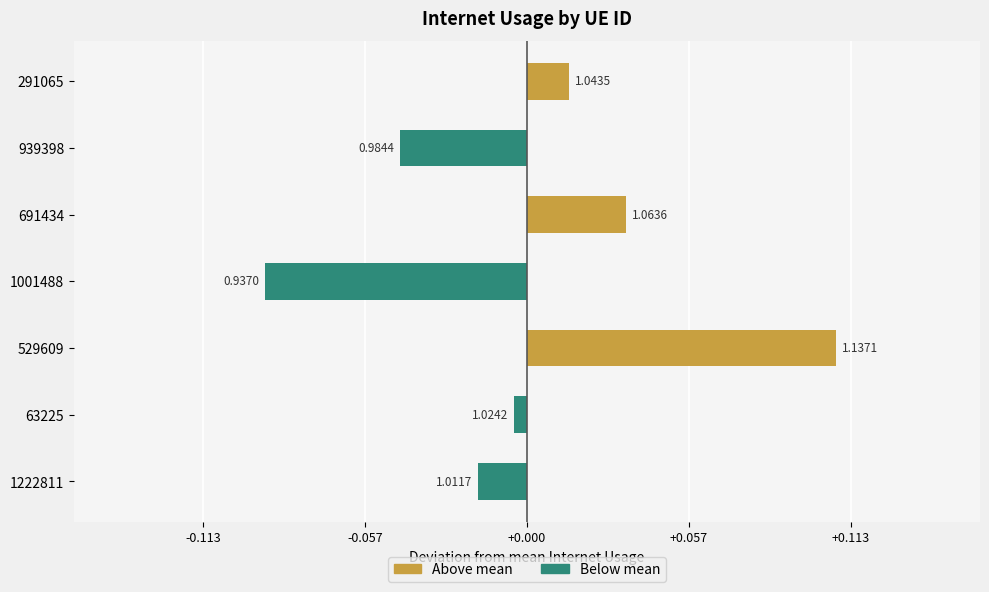

Is the value of Below mean at 291065 greater than the value of Above mean at 691434?

No